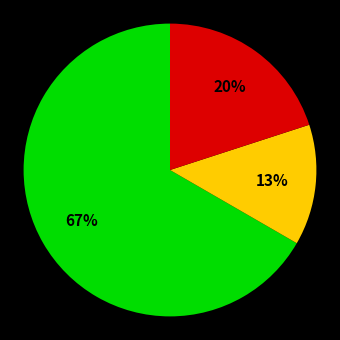

Is there a majority slice in this chart?

Yes